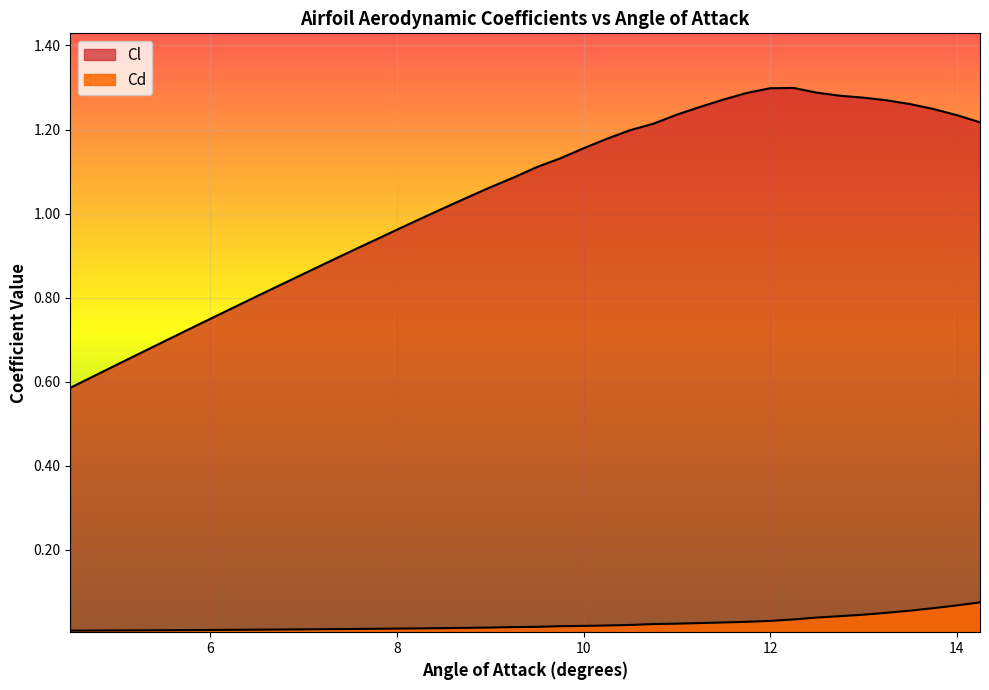

At which category is the sum across all series the highest?

12.25